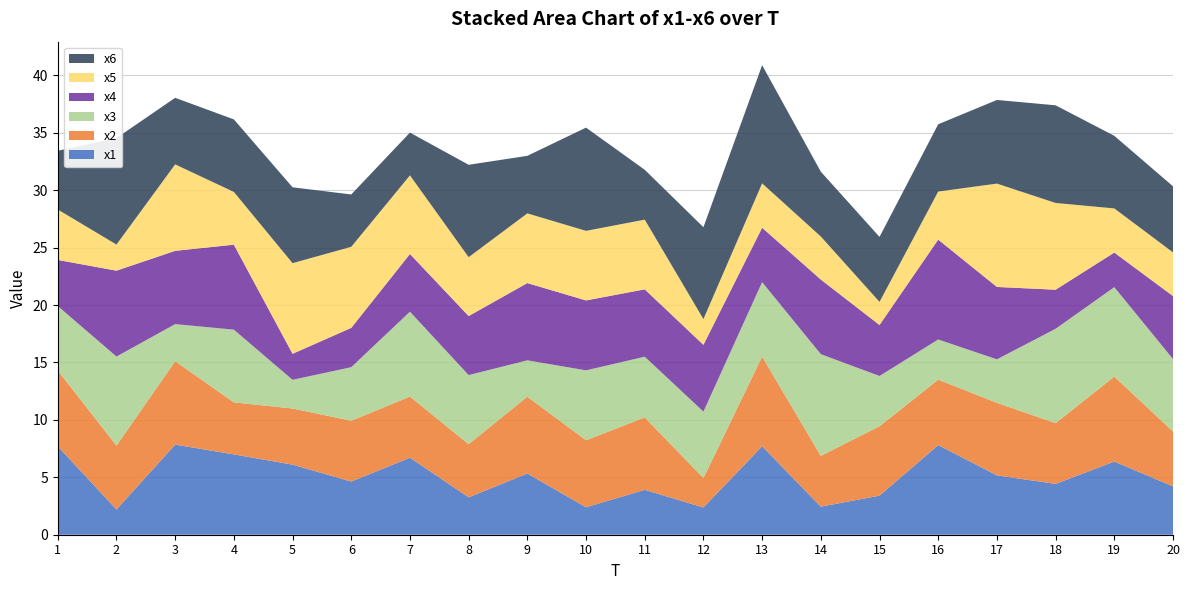

Reading left to right, list all the values displayed in this chart.

x1: 7.7	2.2	7.8	7.0	6.1	4.6	6.7	3.3	5.3	2.4	3.9	2.4	7.7	2.4	3.4	7.8	5.2	4.4	6.4	4.2
x2: 6.6	5.6	7.3	4.5	4.9	5.3	5.3	4.6	6.7	5.8	6.3	2.6	7.8	4.4	6.0	5.7	6.3	5.3	7.4	4.8
x3: 5.6	7.8	3.2	6.3	2.5	4.7	7.4	6.0	3.2	6.1	5.3	5.8	6.5	8.9	4.4	3.5	3.8	8.2	7.8	6.3
x4: 4.0	7.5	6.4	7.4	2.3	3.4	5.0	5.1	6.7	6.1	5.9	5.8	4.7	6.5	4.4	8.7	6.3	3.4	3.0	5.5
x5: 4.4	2.3	7.5	4.6	7.9	7.1	6.8	5.1	6.1	6.1	6.1	2.2	3.9	3.7	2.0	4.2	9.0	7.6	3.8	3.8
x6: 5.1	9.3	5.8	6.3	6.6	4.6	3.7	8.0	5.0	9.0	4.3	8.0	10.3	5.6	5.7	5.9	7.3	8.5	6.3	5.8